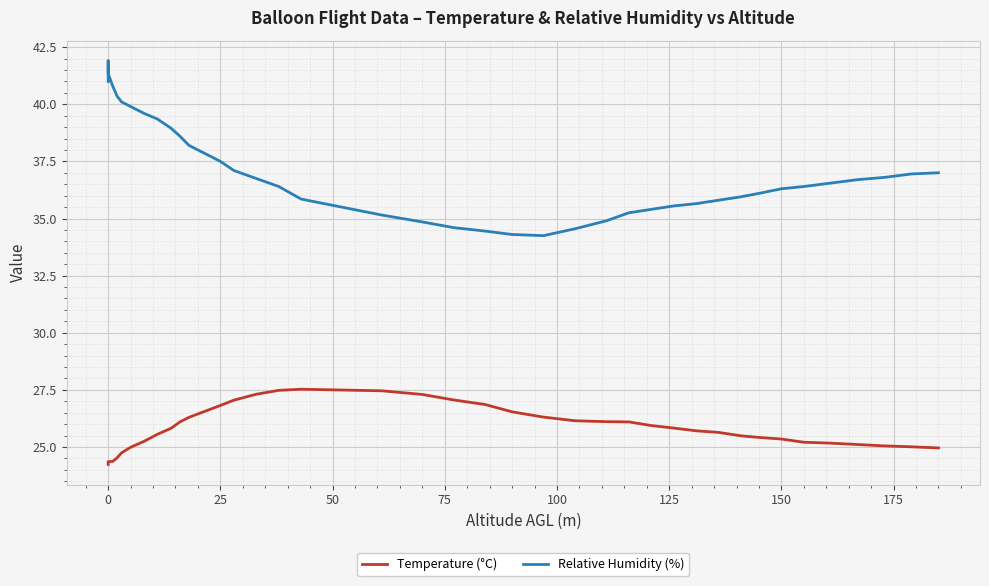

Which series has the largest total across all categories?

Relative Humidity (%)